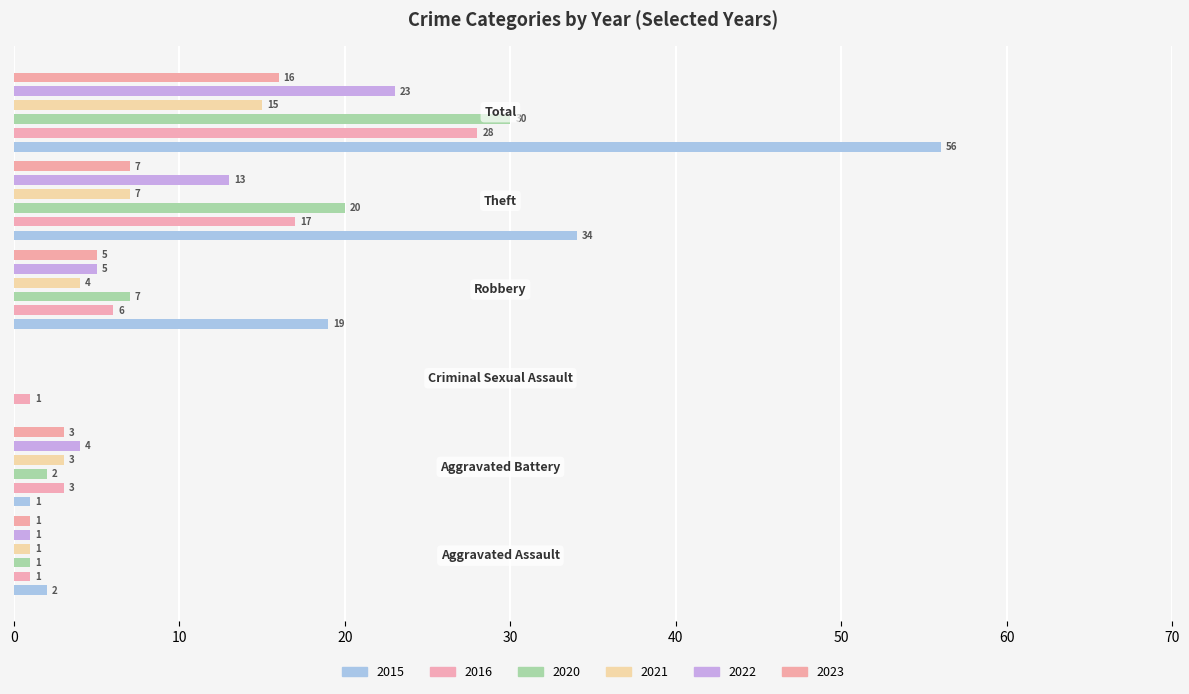

Is it true that 2015 equals 28 at Robbery?

False